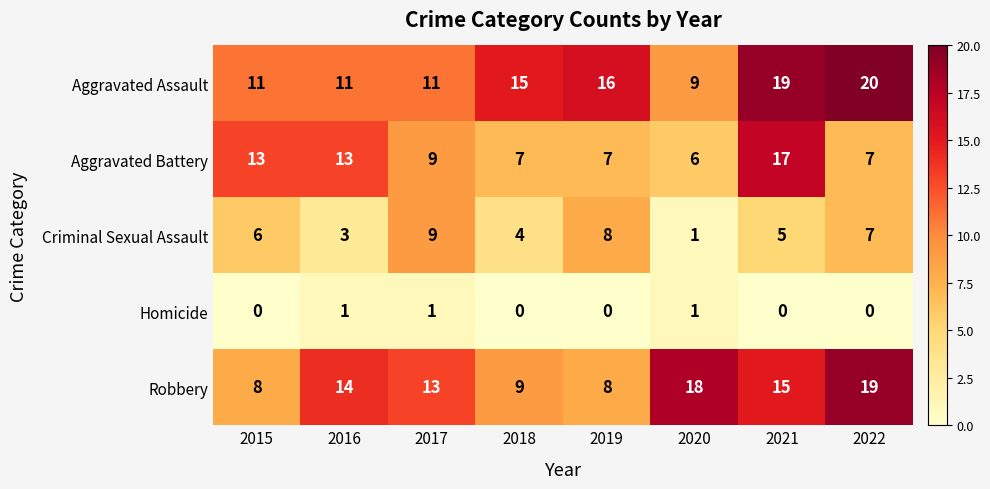

What is the difference between the second highest and second lowest values in the Aggravated Assault series?

8